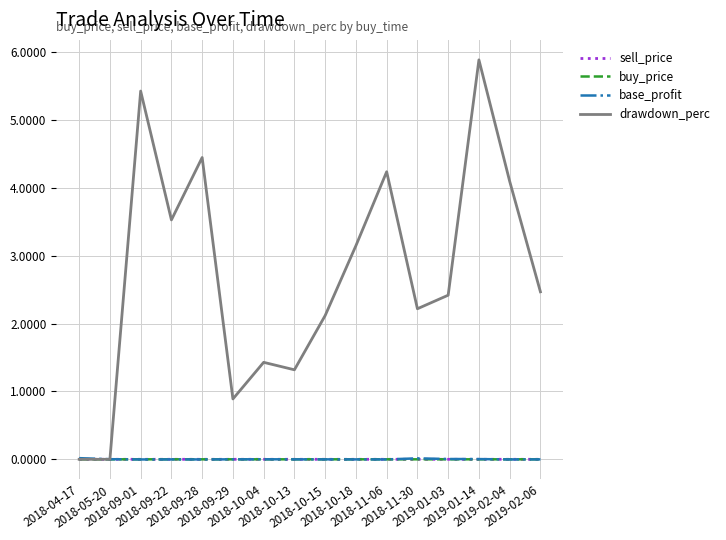

How many interior local peaks does the drawdown_perc series have?

5